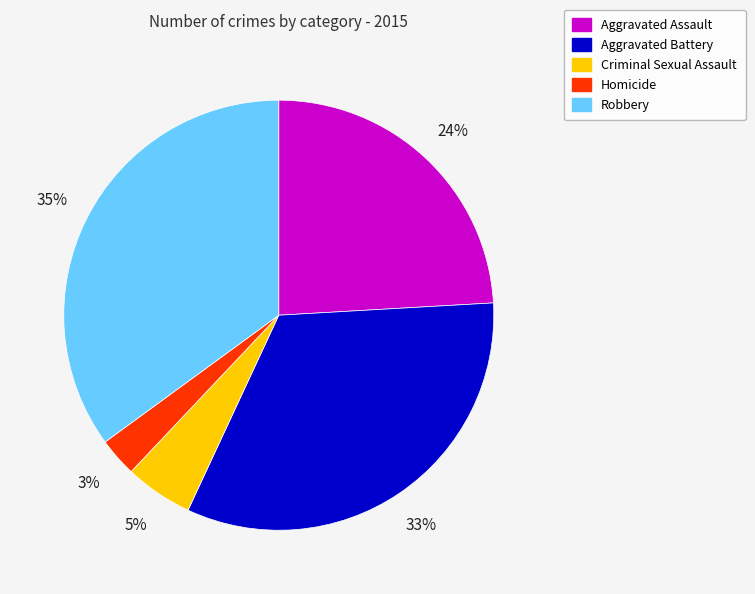

Combined, do Aggravated Battery and Criminal Sexual Assault account for over 50%?

No